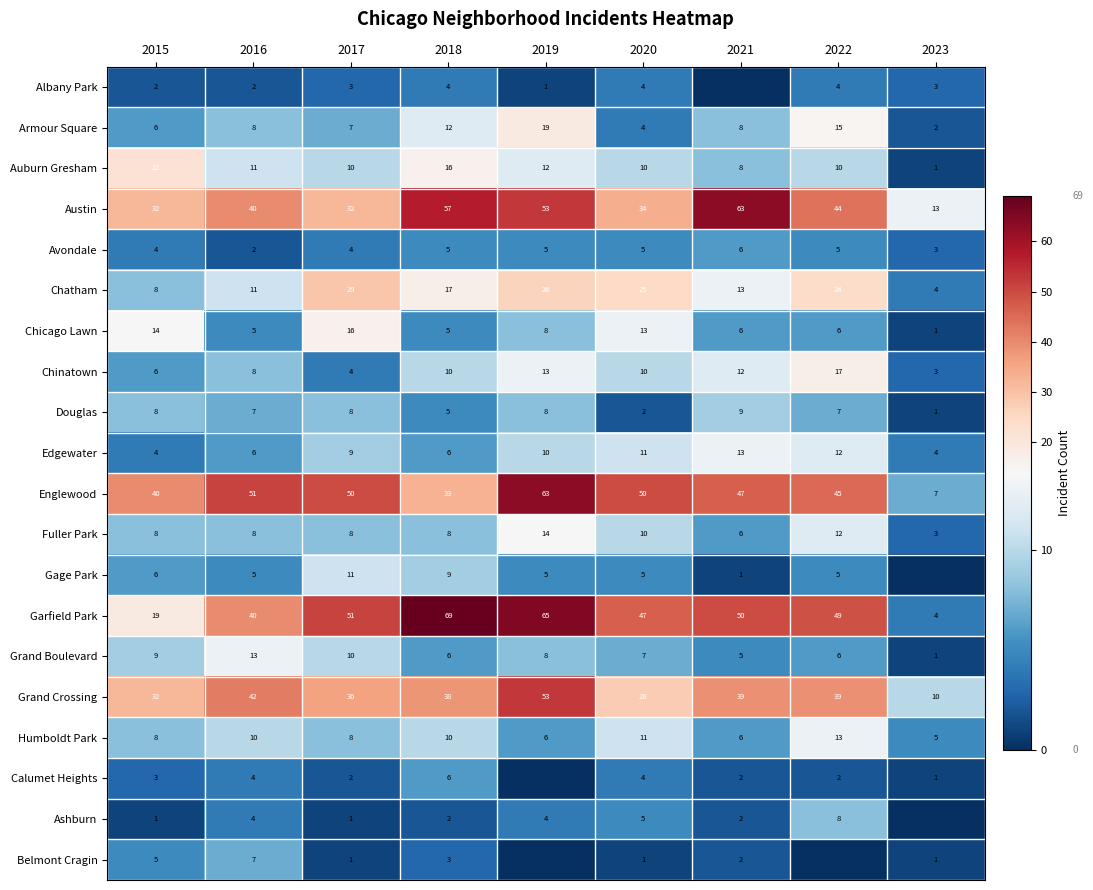

What is the maximum value for Douglas?

9